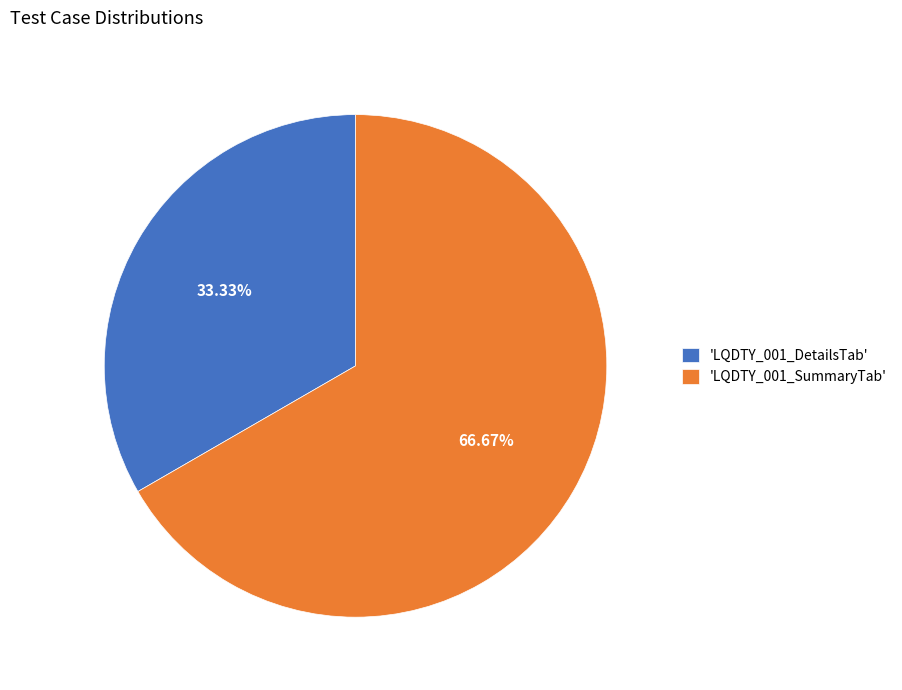

Does any single category account for the majority?

Yes